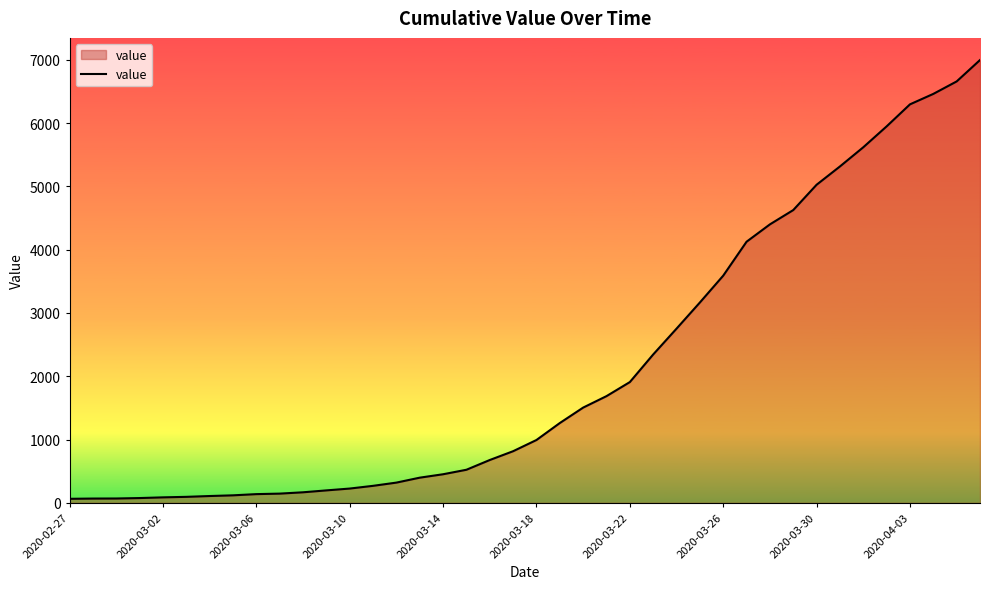

What is the greatest value displayed?

6995